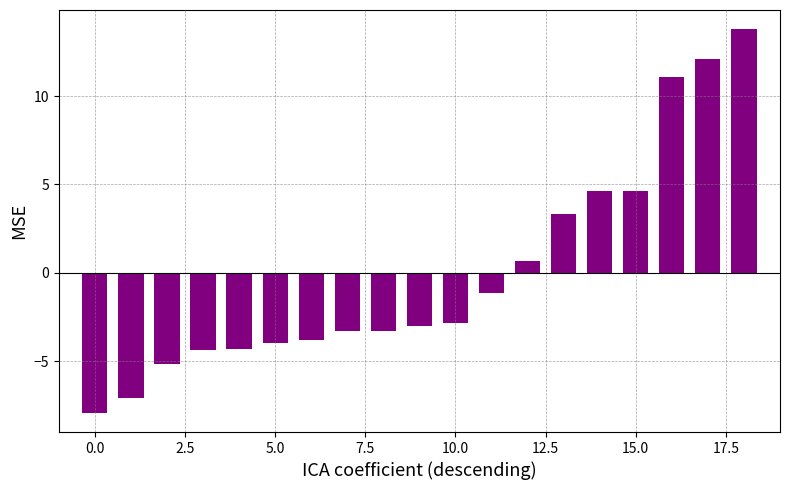

Reading left to right, list all the values displayed in this chart.

-7.9	-7.1	-5.1	-4.3	-4.3	-4.0	-3.8	-3.3	-3.3	-3.0	-2.8	-1.2	0.7	3.3	4.6	4.6	11.1	12.1	13.8